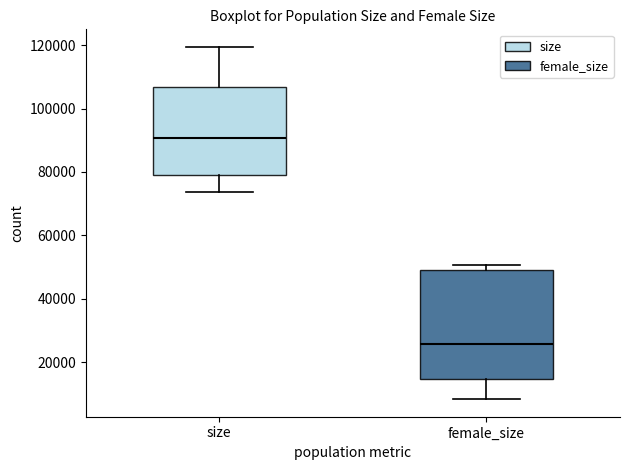

Which box has the lowest median line?

female_size